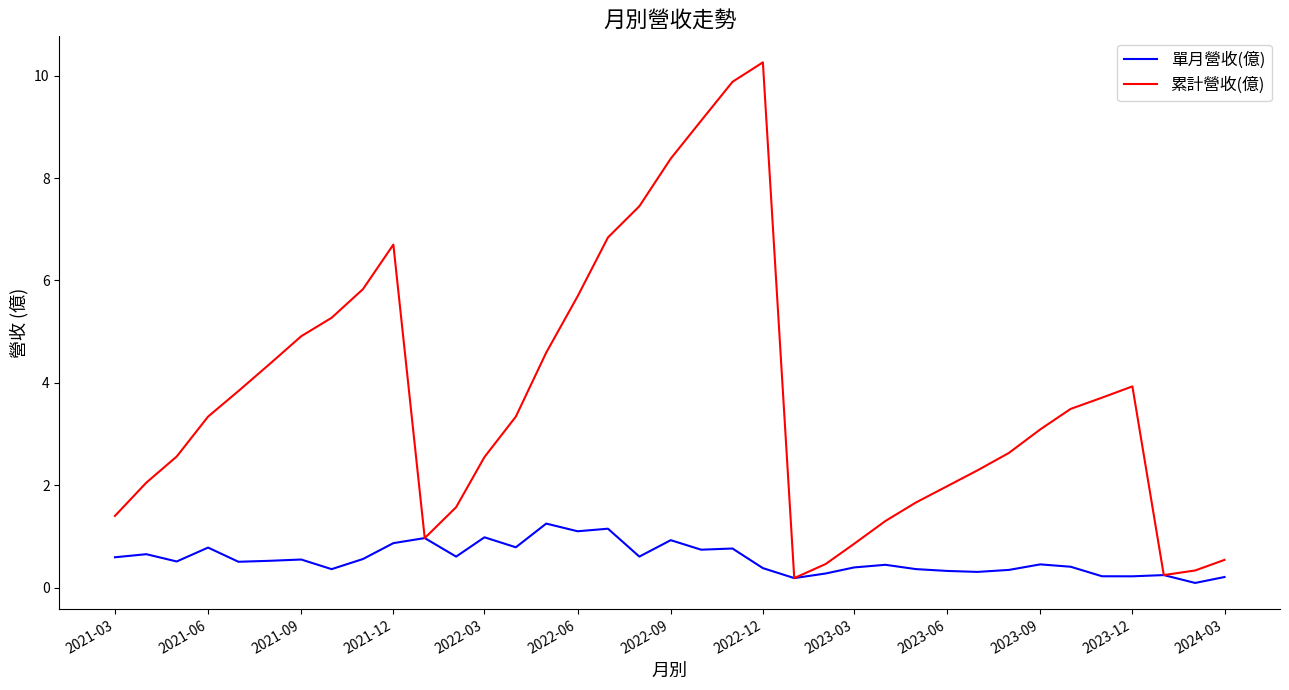

Which series has the largest total across all categories?

累計營收(億)